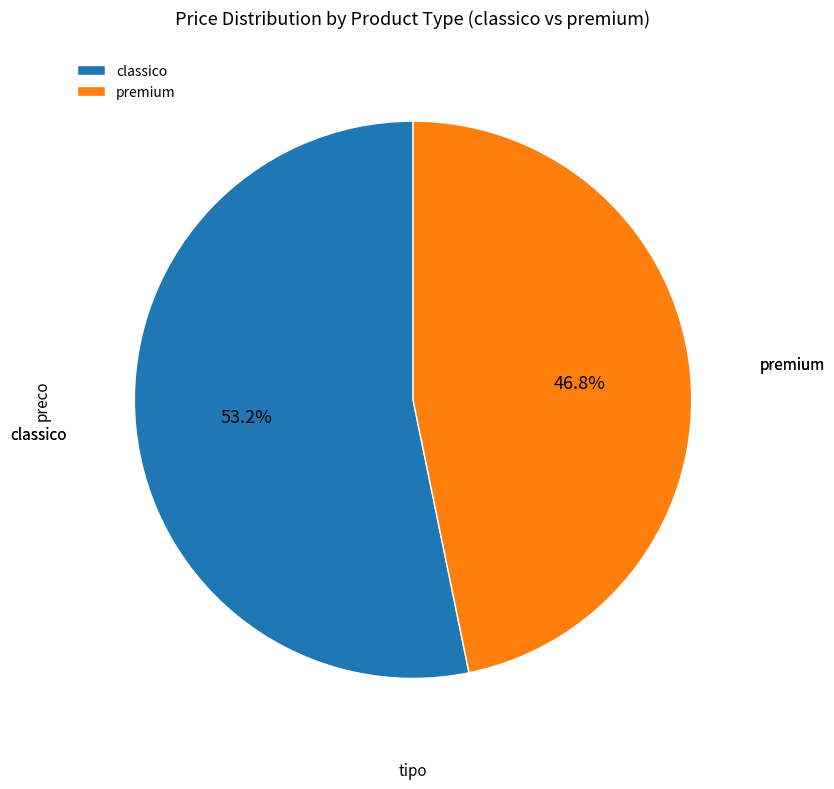

Which category has the smallest portion of the pie?

premium